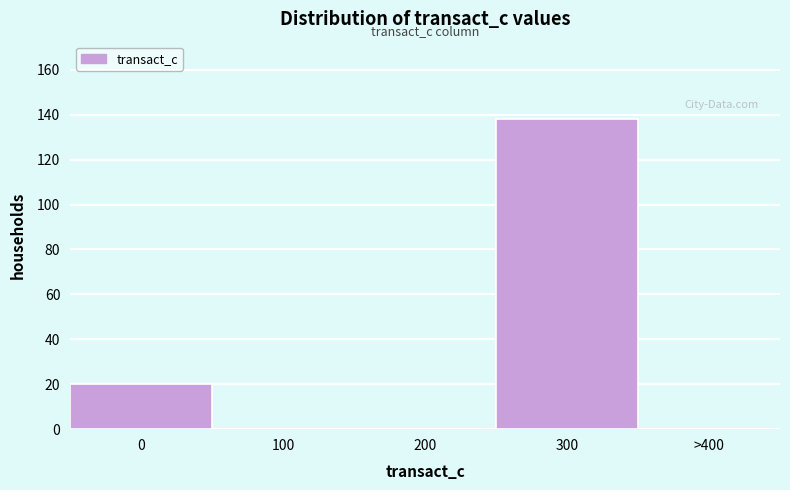

Reading right to left, transcribe all the data shown in this chart.

>400=0	300=138	200=0	100=0	0=20